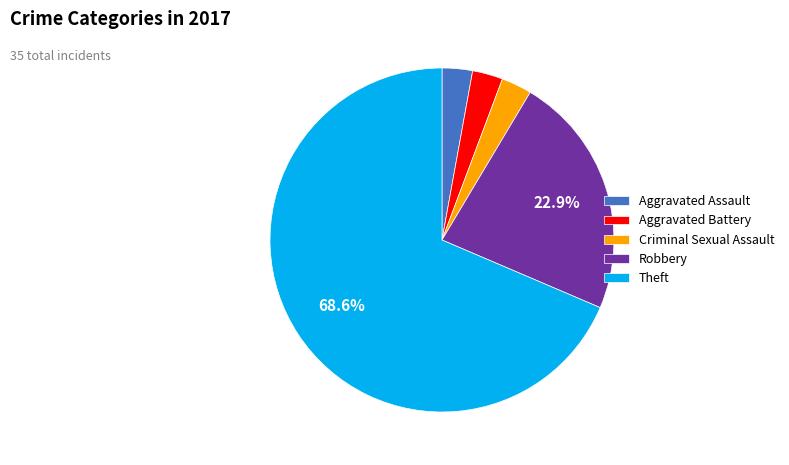

What is the majority slice?

Theft